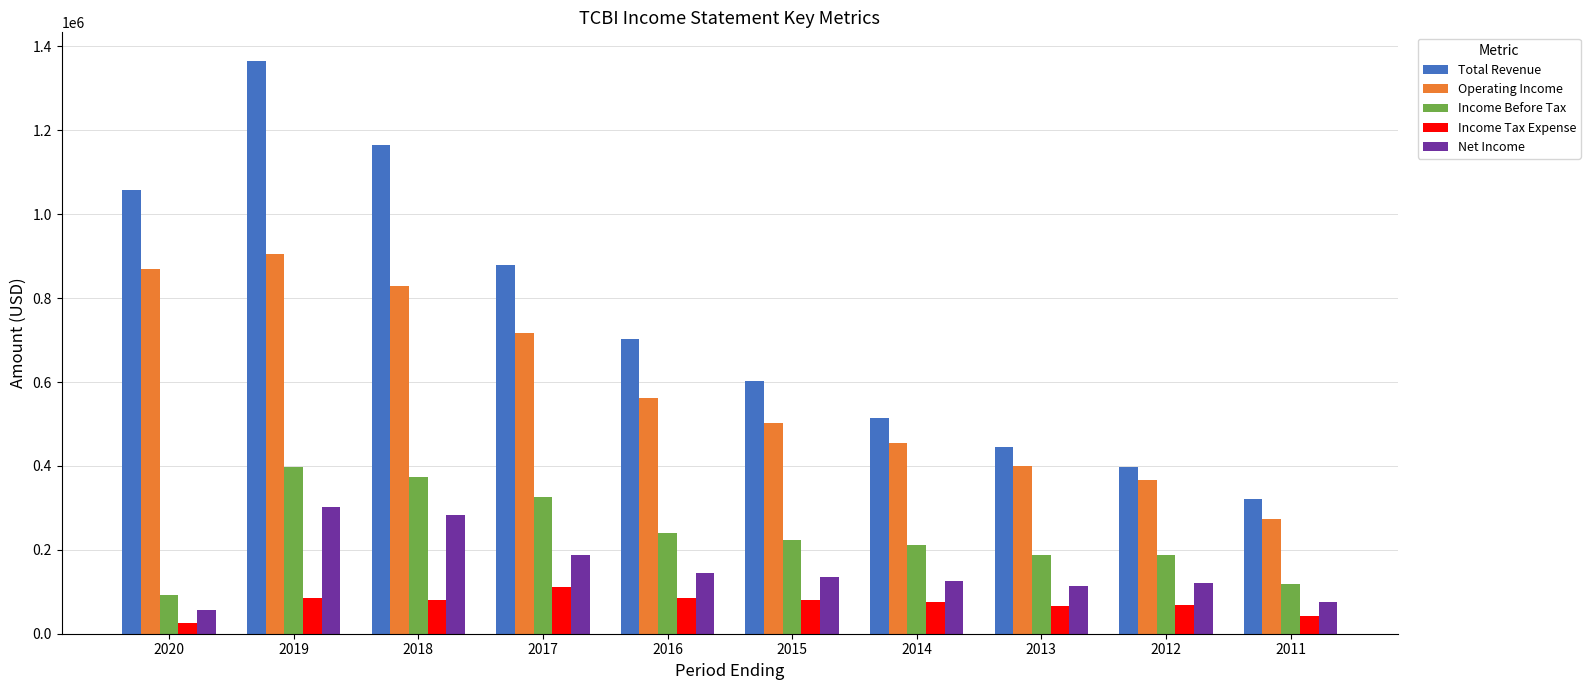

The value of Income Tax Expense at 2012 is 67900. True or false?

True